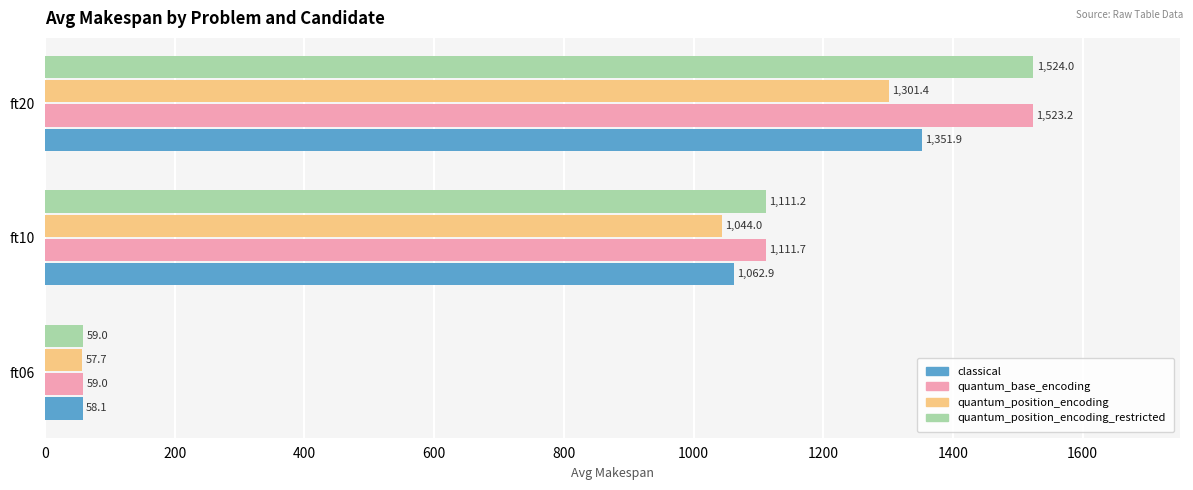

What is the sum of the classical values at ft20 and ft06?

1410.0